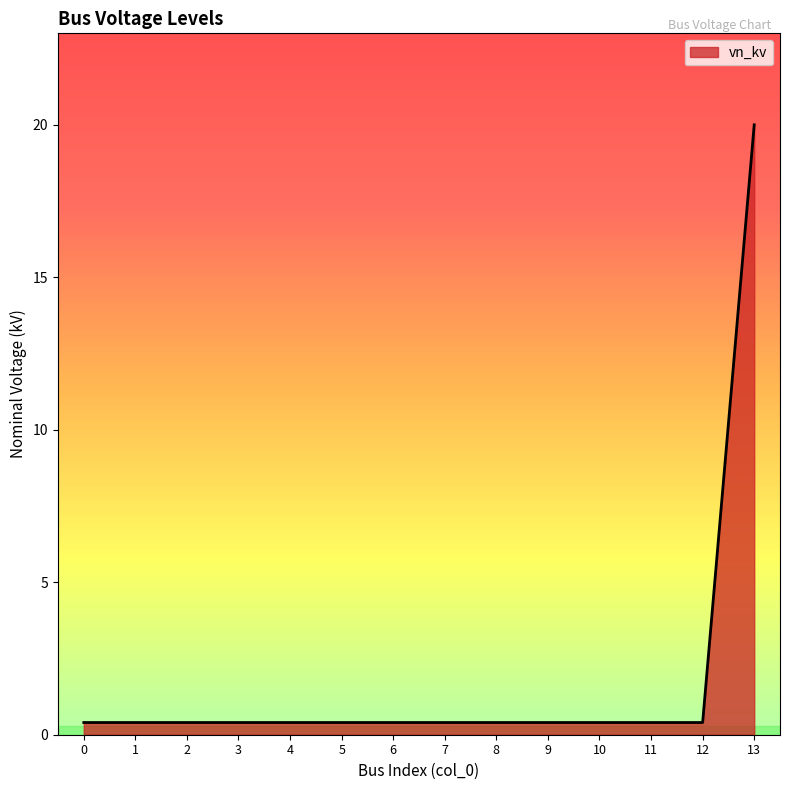

Does the chart have visible grid lines?

No